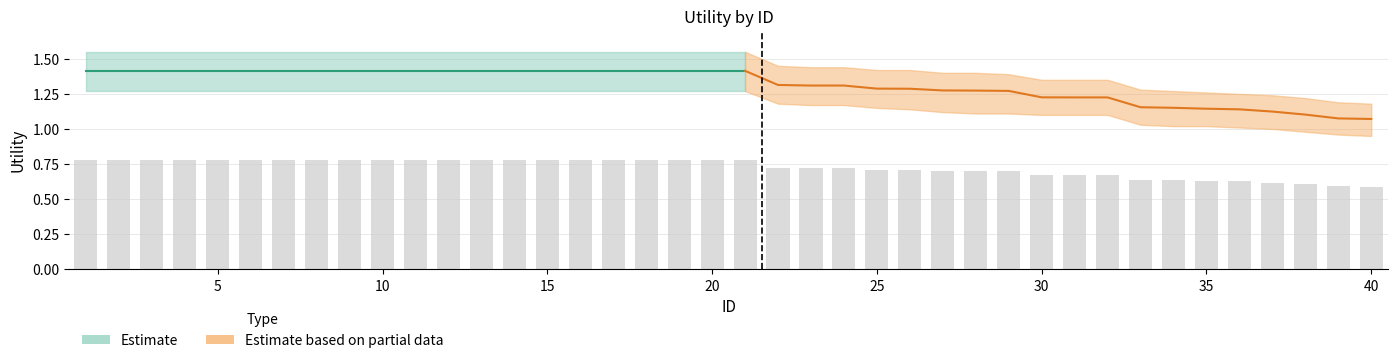

Reading left to right, what are all the values shown in this chart?

1=0.8	2=0.8	3=0.8	4=0.8	5=0.8	6=0.8	7=0.8	8=0.8	9=0.8	10=0.8	11=0.8	12=0.8	13=0.8	14=0.8	15=0.8	16=0.8	17=0.8	18=0.8	19=0.8	20=0.8	21=0.8	22=0.7	23=0.7	24=0.7	25=0.7	26=0.7	27=0.7	28=0.7	29=0.7	30=0.7	31=0.7	32=0.7	33=0.6	34=0.6	35=0.6	36=0.6	37=0.6	38=0.6	39=0.6	40=0.6